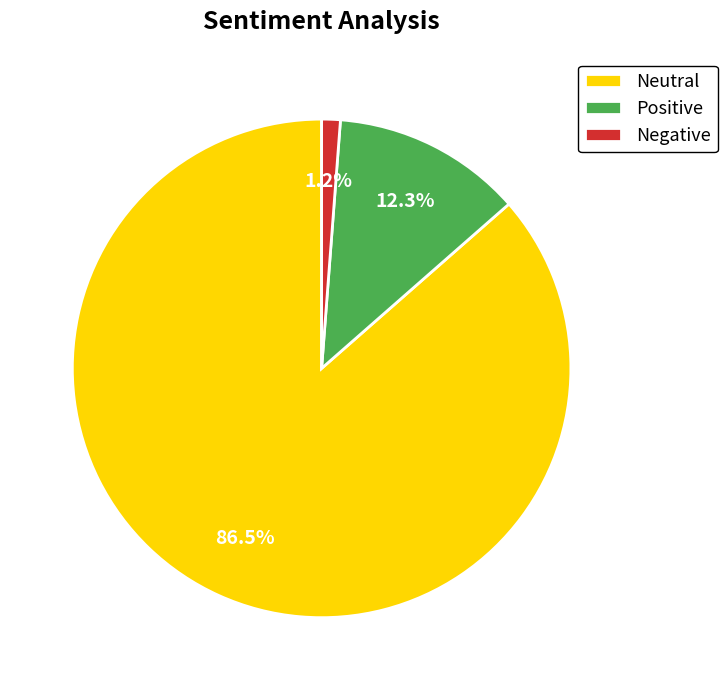

Which has a higher value, Neutral or Negative?

Neutral